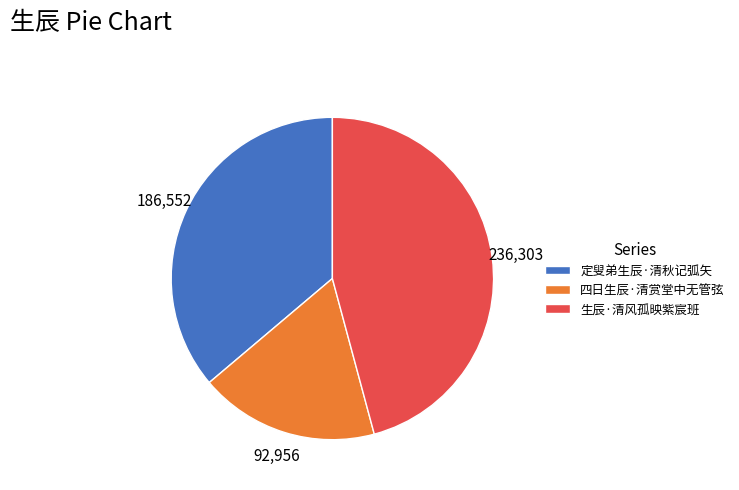

How many segments does this pie chart have?

3